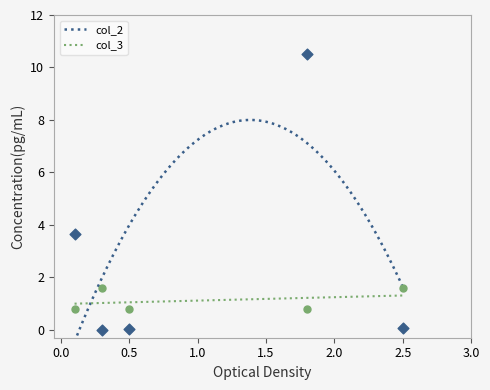

Which series contains the lowest Y value?

col_2